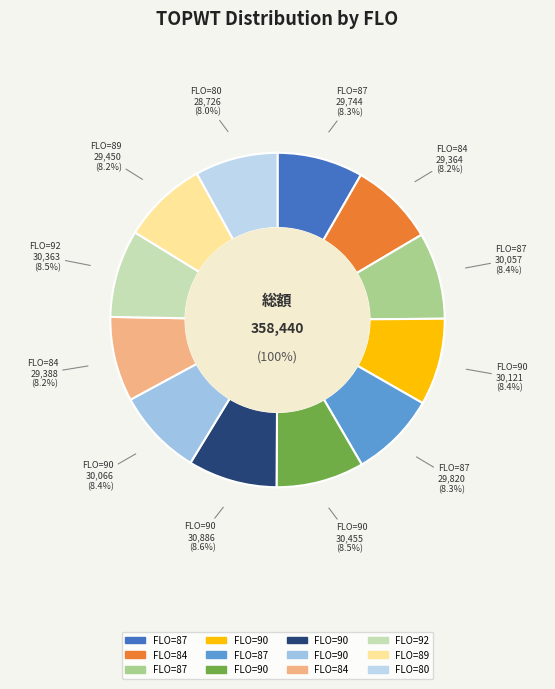

To the nearest percent, what is the average slice percentage?

8%